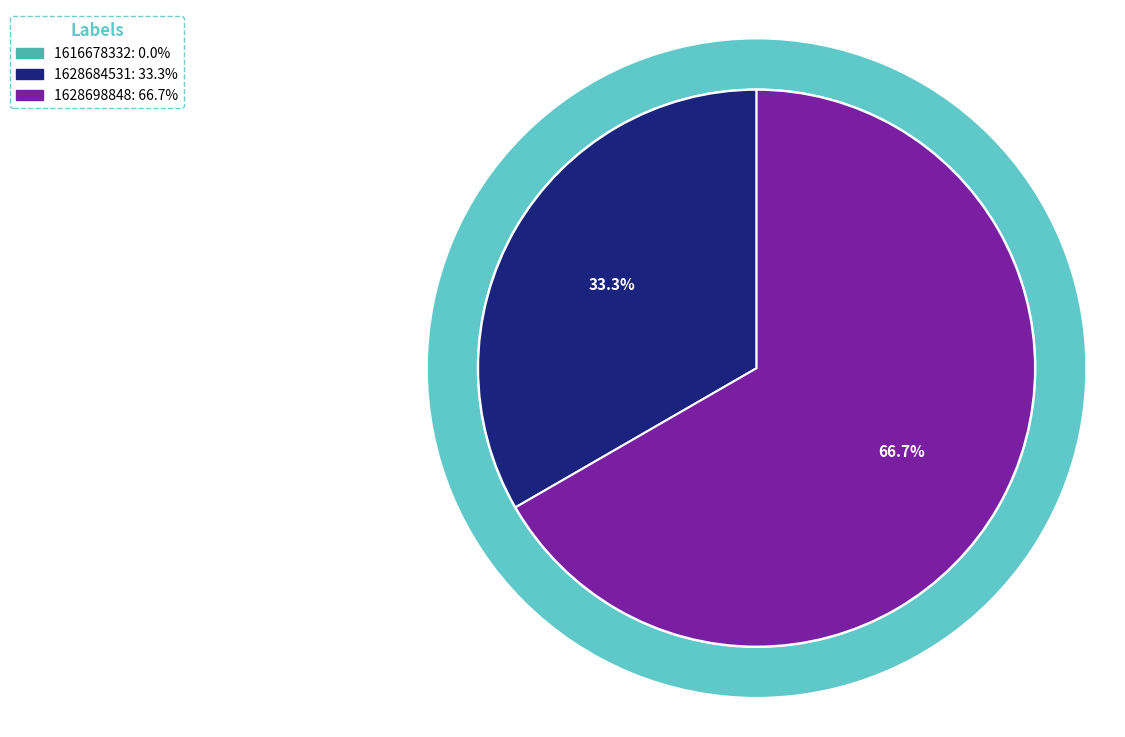

What is the change in value from 1616678332 to 1628684531?

+1